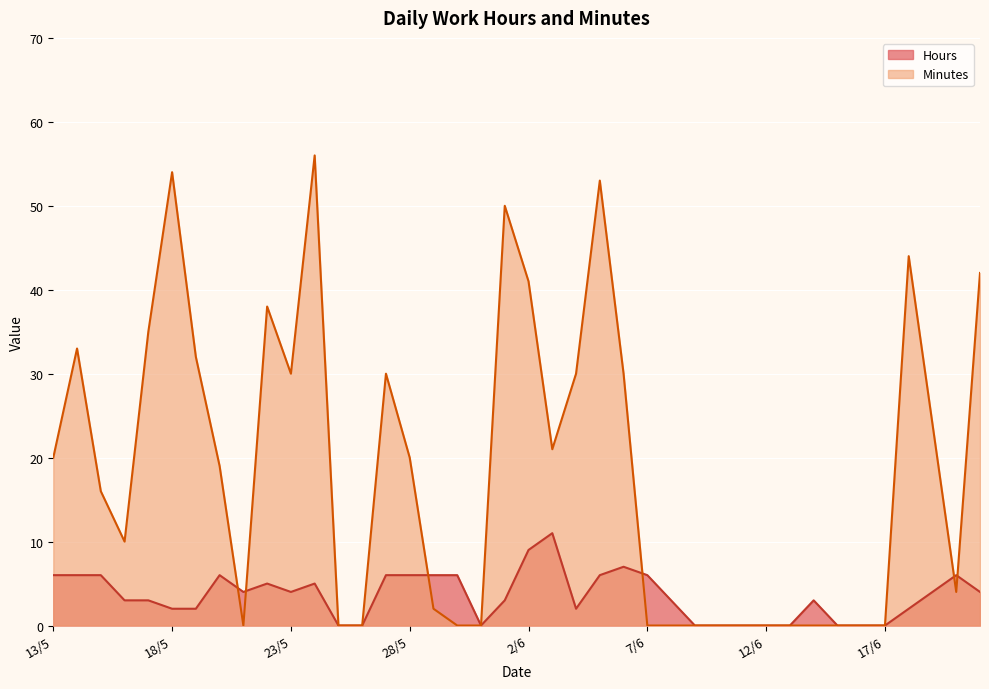

How many distinct data groups are displayed?

2